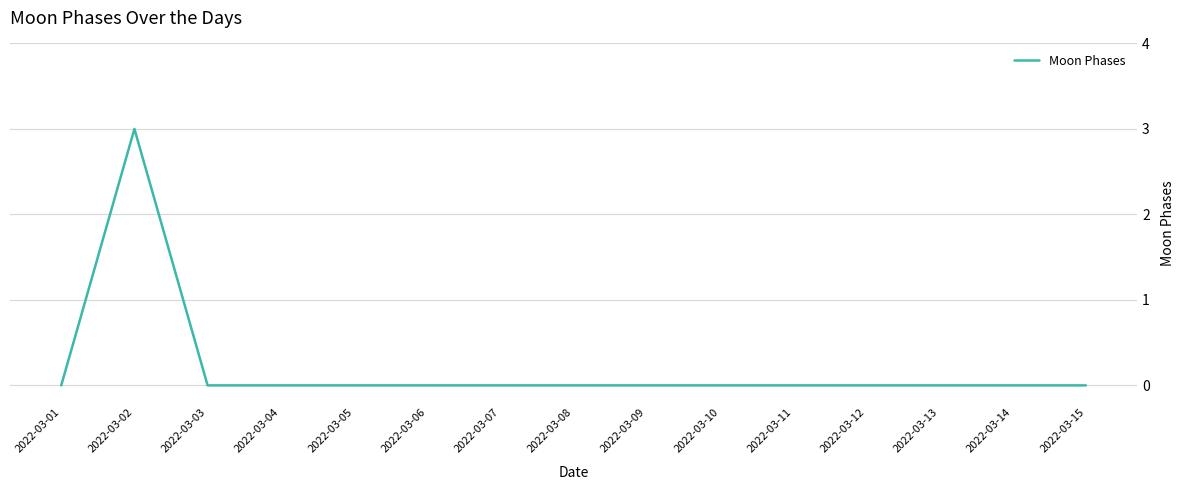

What is the change in value from 2022-03-02 to 2022-03-09?

-3